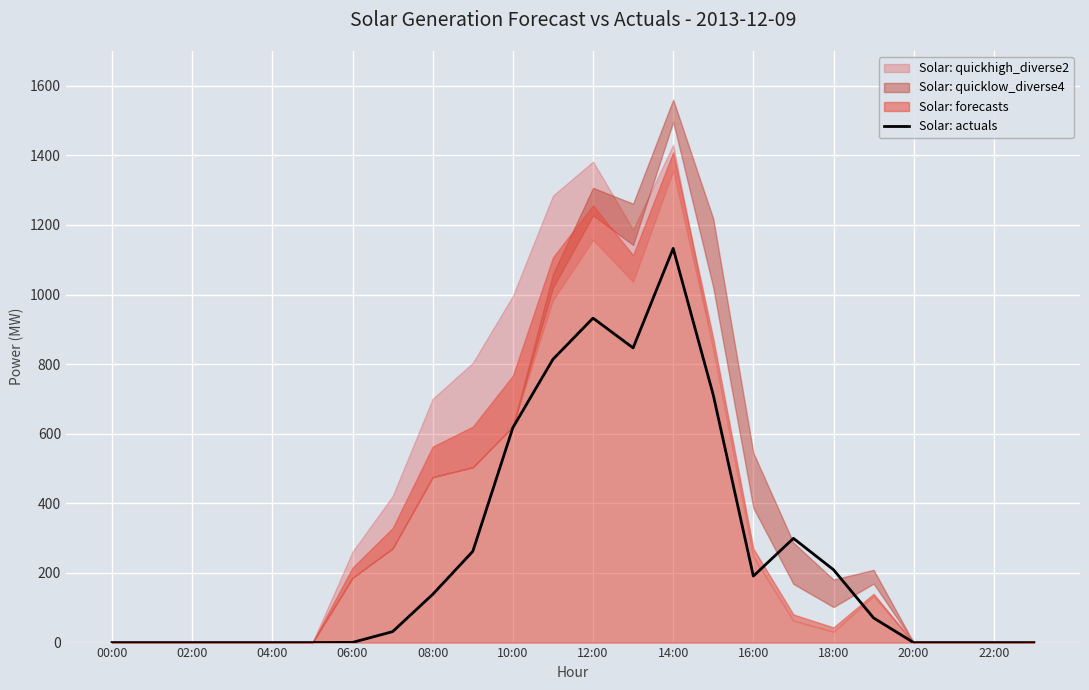

At which label does Solar: actuals reach its peak?

14:00